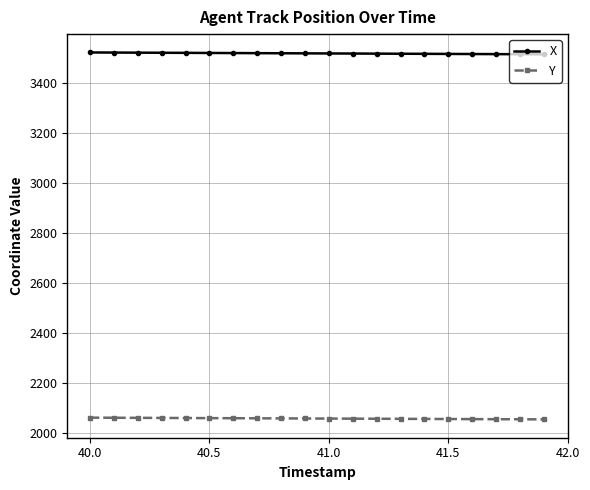

What is the sum of all X values?

70362.4